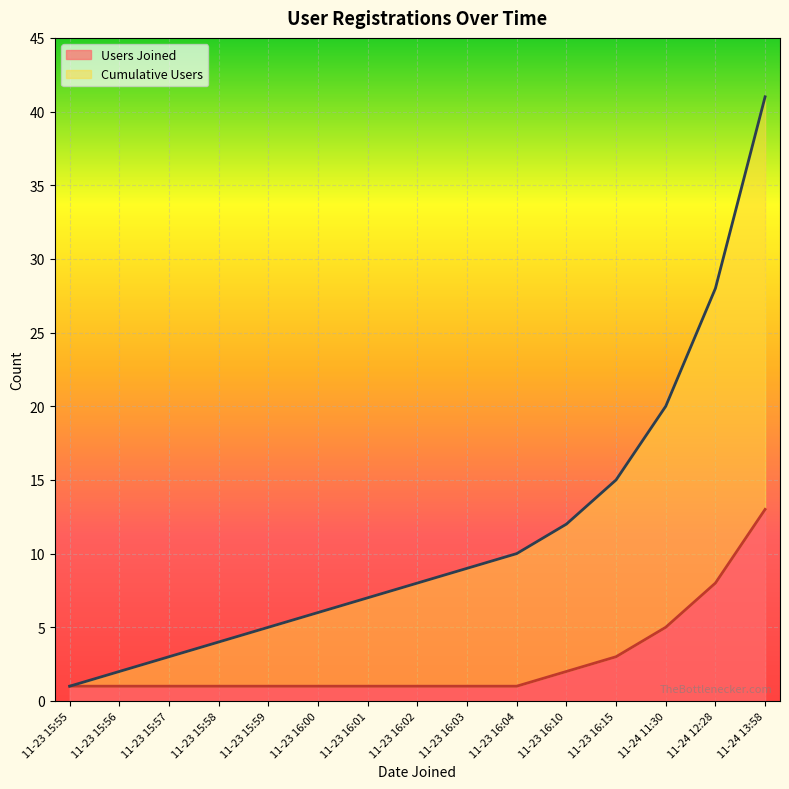

Is it true that Users Joined equals 1 at 11-23 16:01?

True